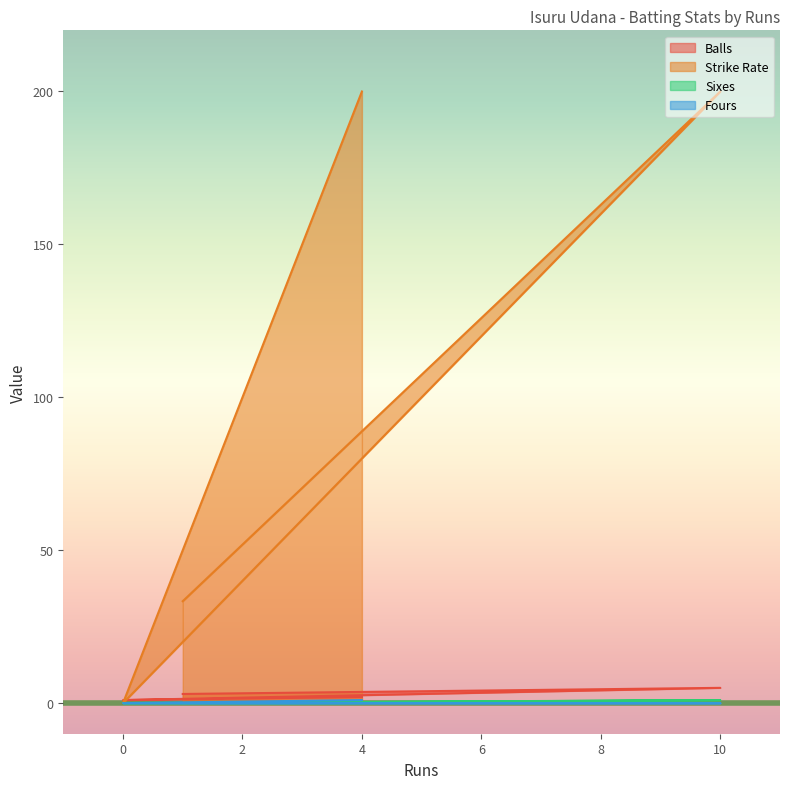

The Sixes series shows 1.0 at 10. True or false?

True